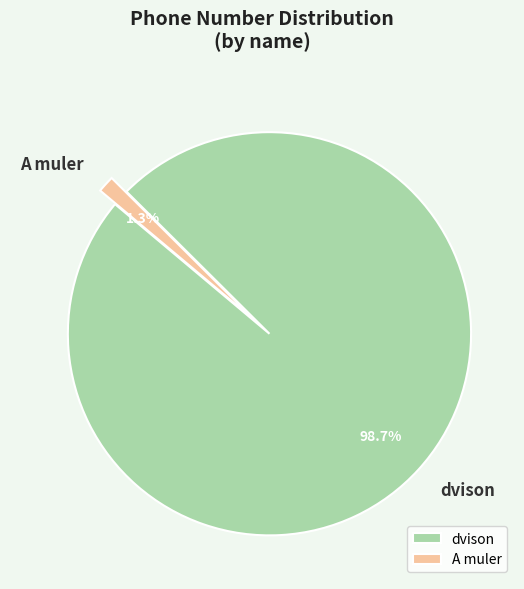

What percentage is the A muler slice, to the nearest percent?

1%